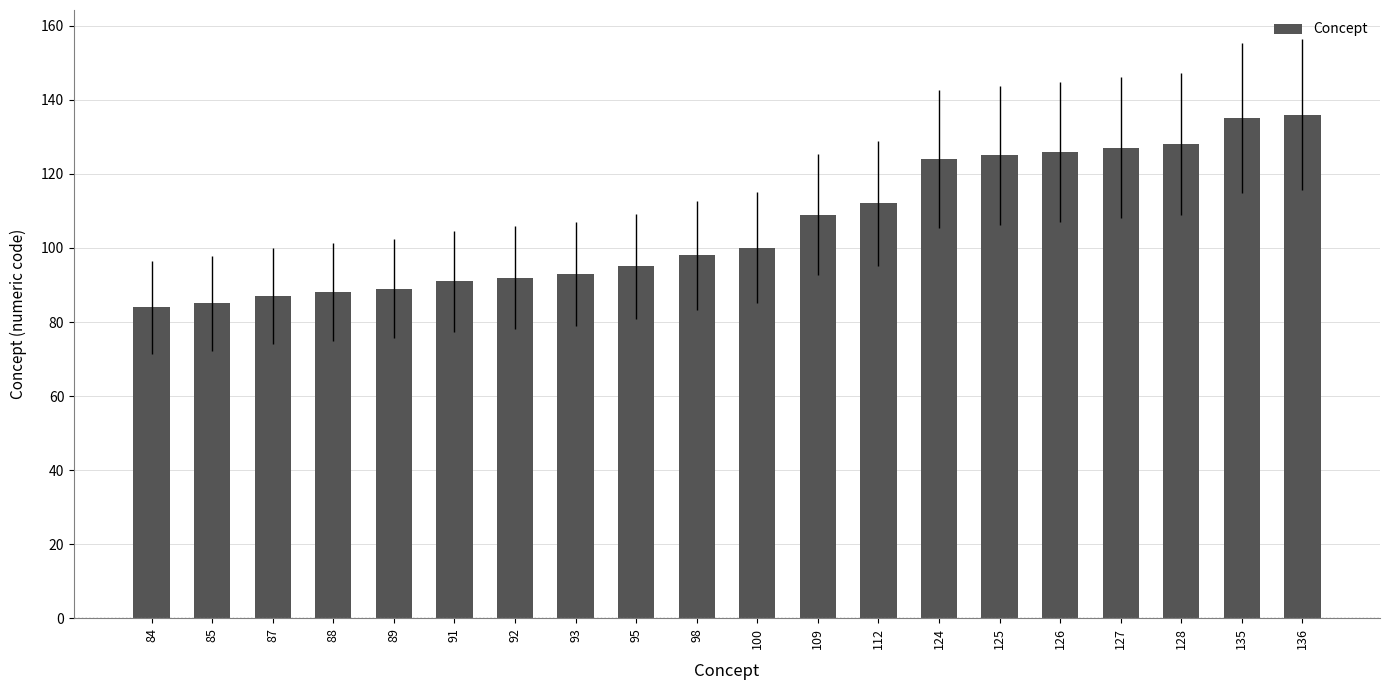

What is the difference between the maximum and second lowest values?

51